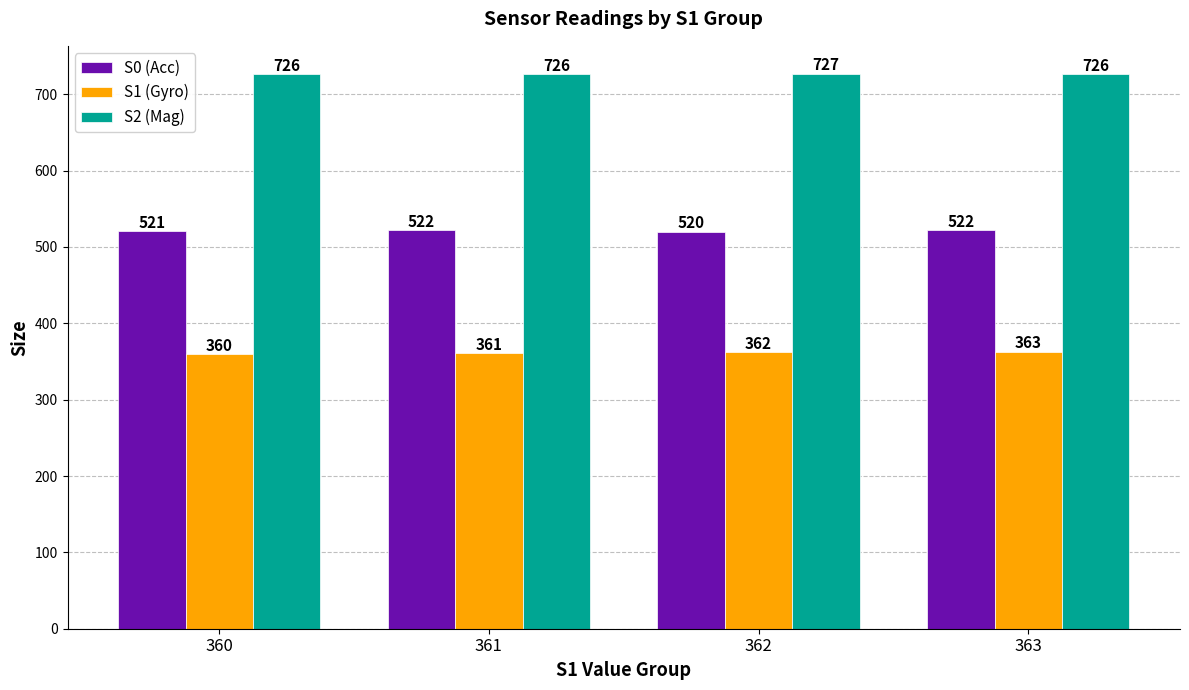

Which category has the highest value in the S2 (Mag) series?

362